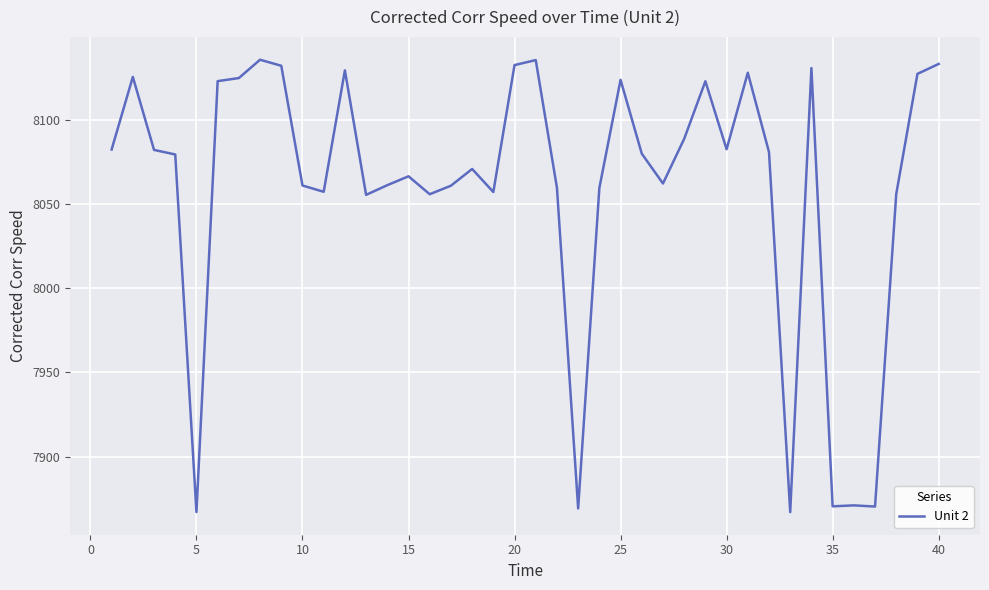

What is the average value?

8059.4